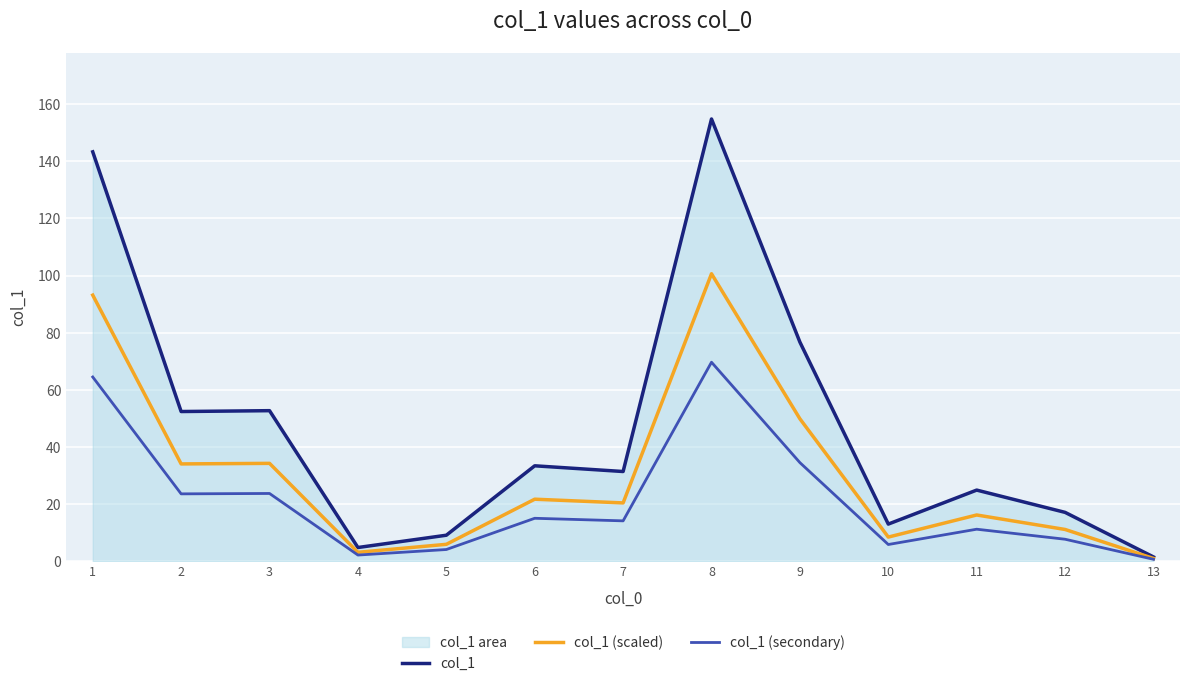

Which series has the largest total across all categories?

col_1